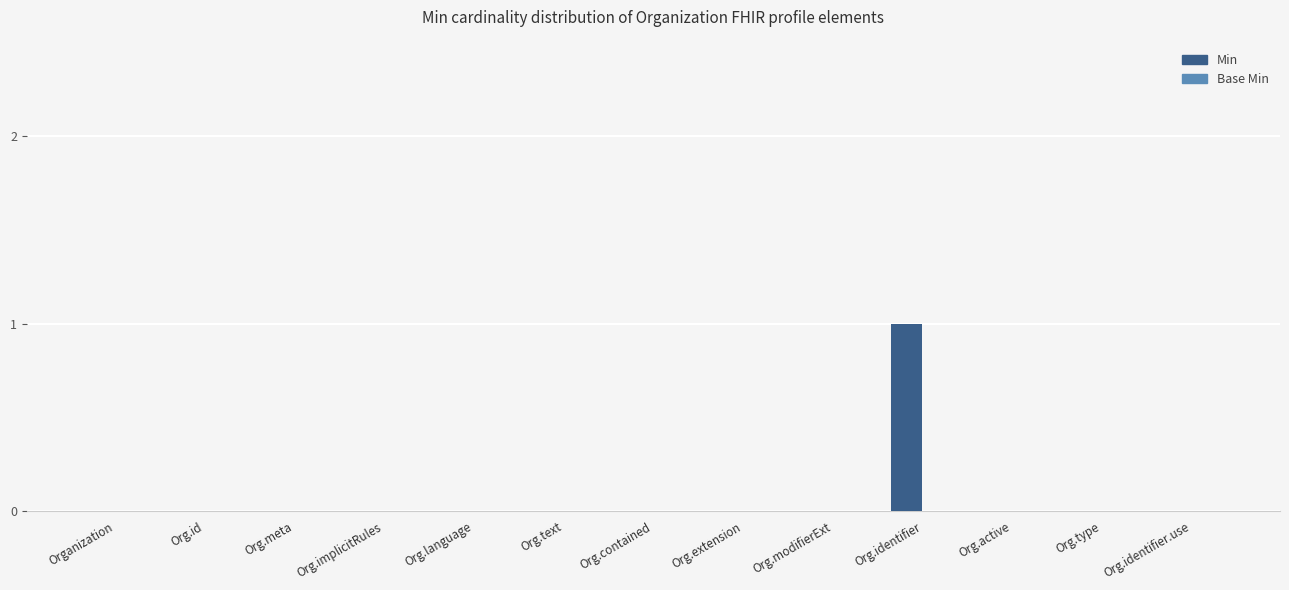

The value at Org.meta is 1. True or false?

False